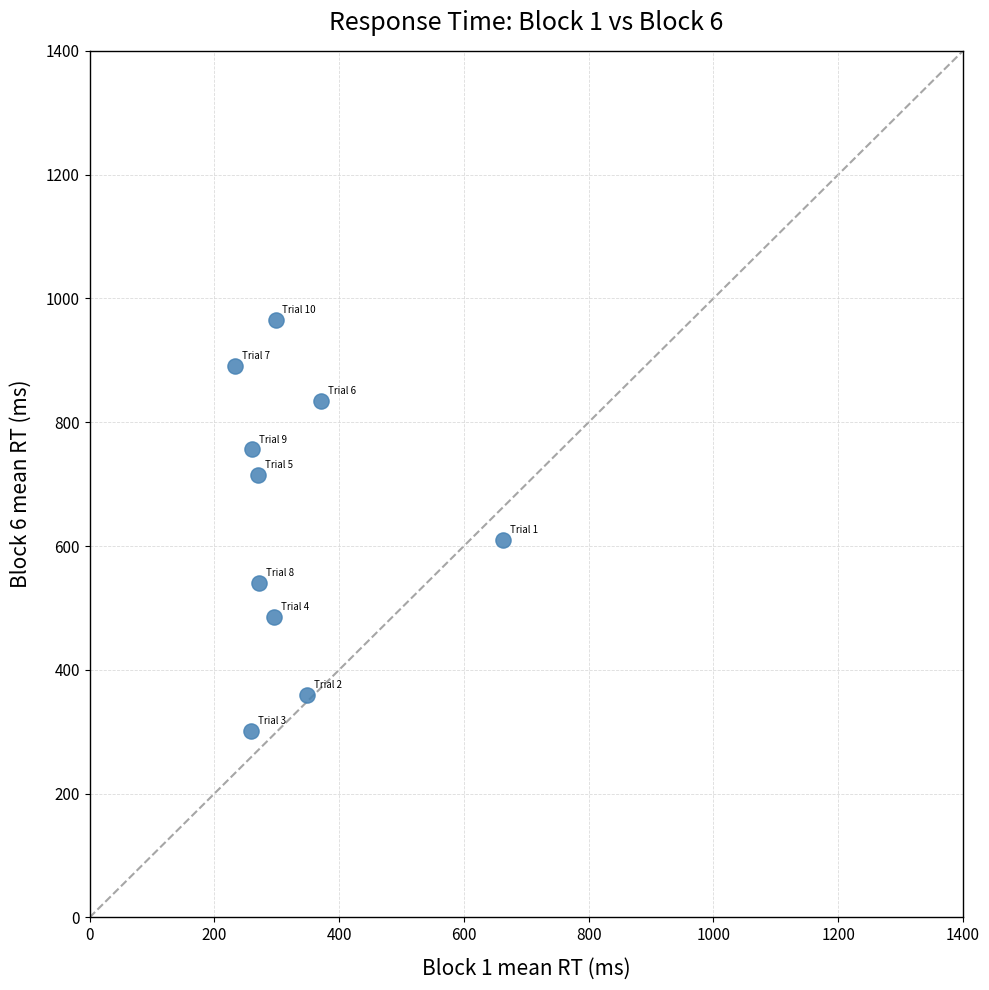

What Y value in the scatter plot is closest to 633?

609